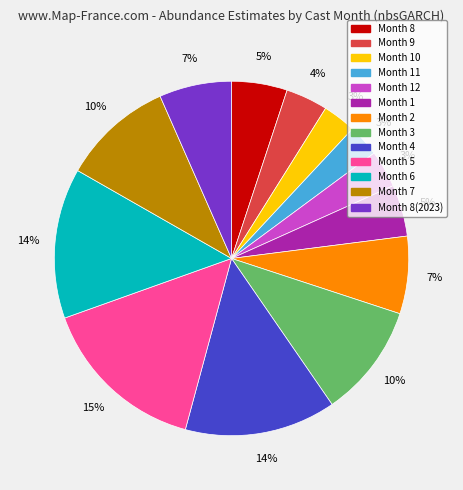

Is there any slice that represents more than half of the pie?

No